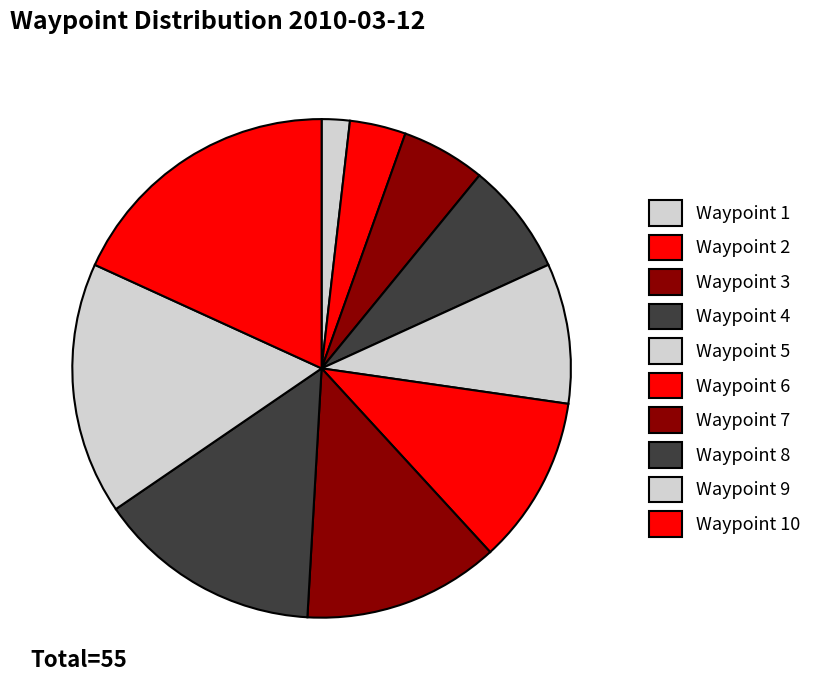

Which category has the biggest portion of the pie?

Waypoint 10